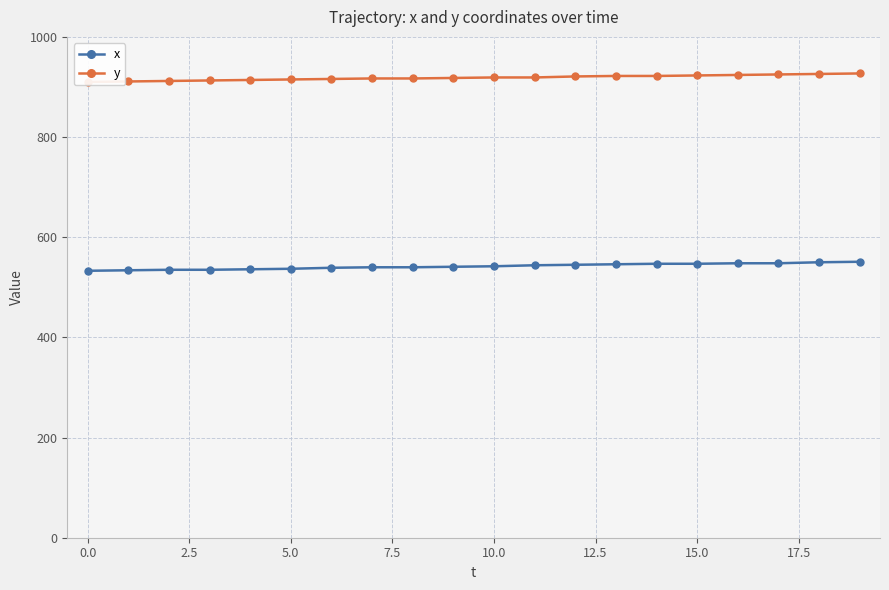

What is the maximum value for x?

551